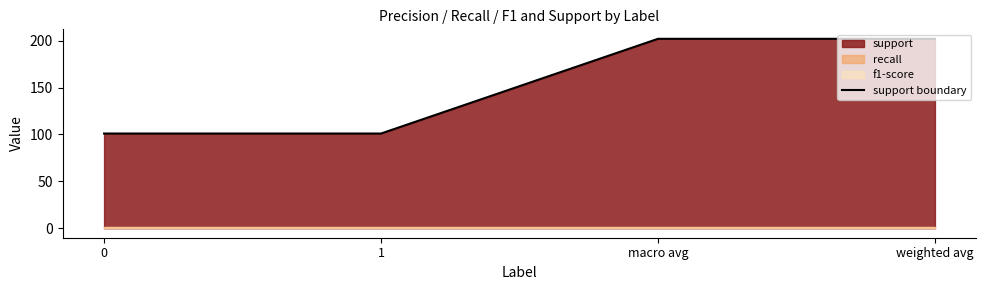

True or false: the data has more than 2 interior local peaks.

False